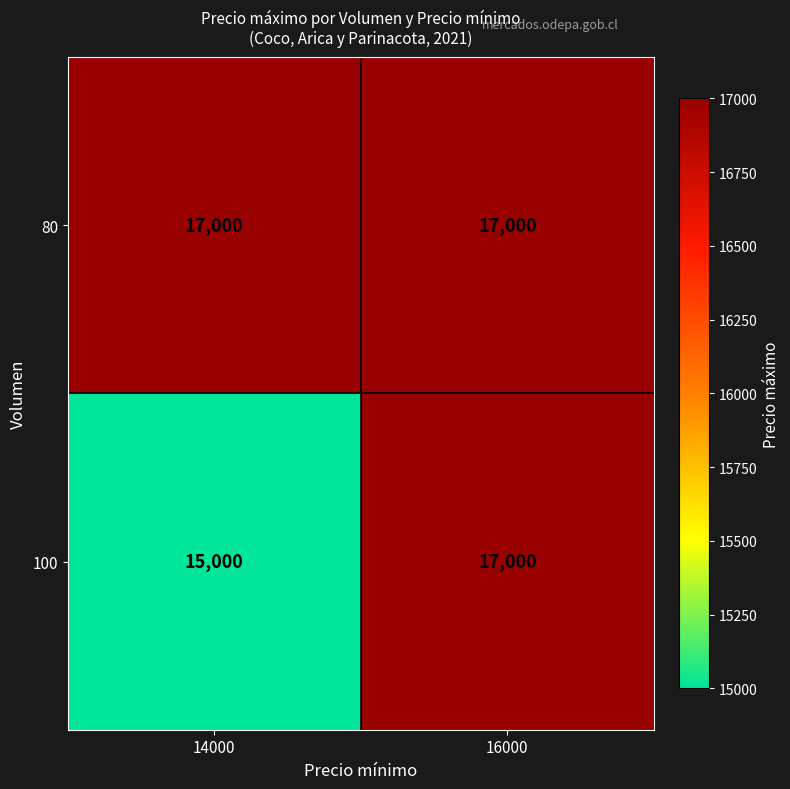

Reading left to right, transcribe all the data shown in this chart.

80: 14000=17000	16000=17000
100: 14000=15000	16000=17000